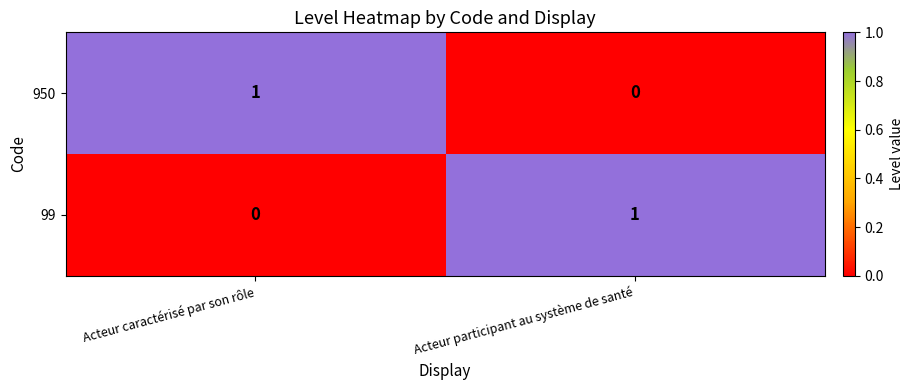

Reading right to left, transcribe all the data shown in this chart.

950: 0	1
99: 1	0